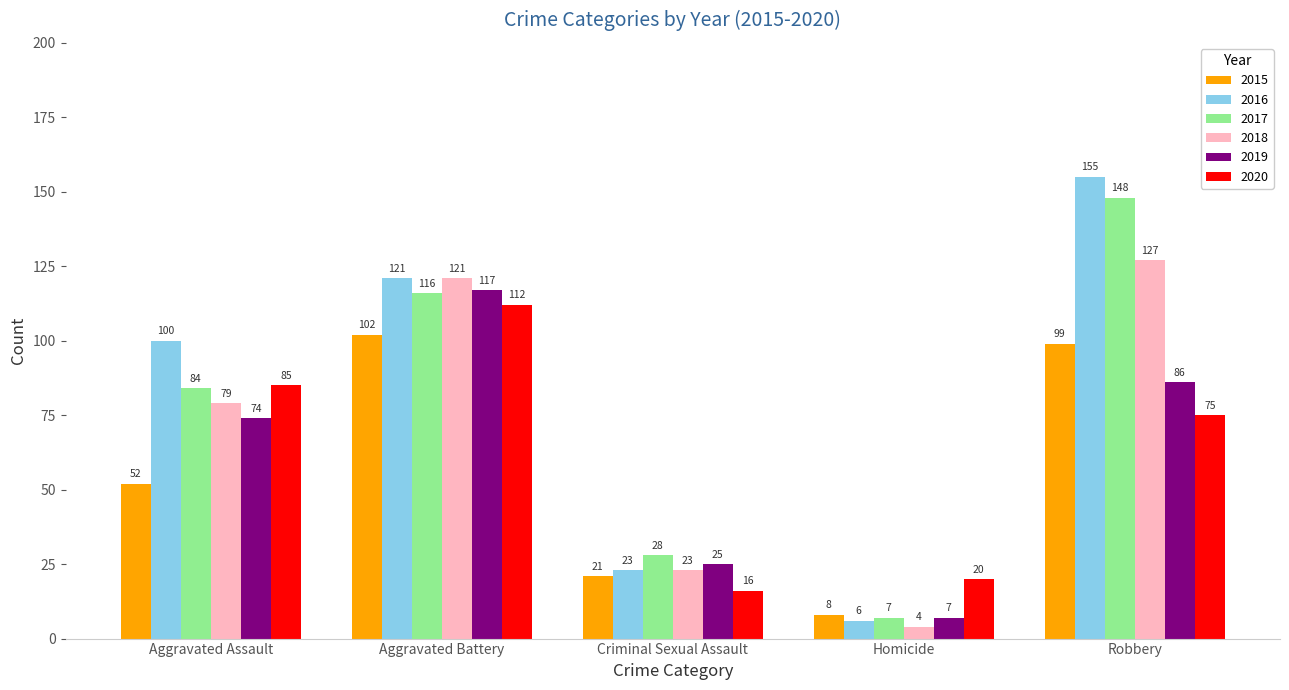

Count the number of categories in the chart.

5